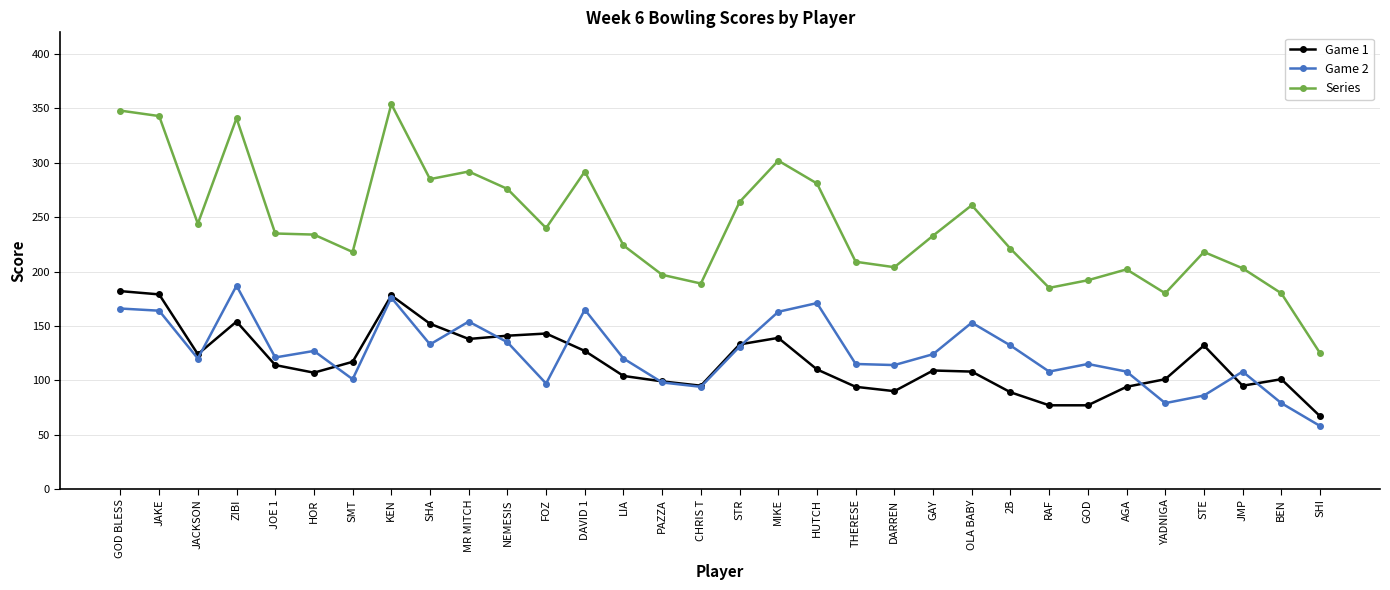

At DAVID 1, list the series in order from largest to smallest.

Series, Game 2, Game 1